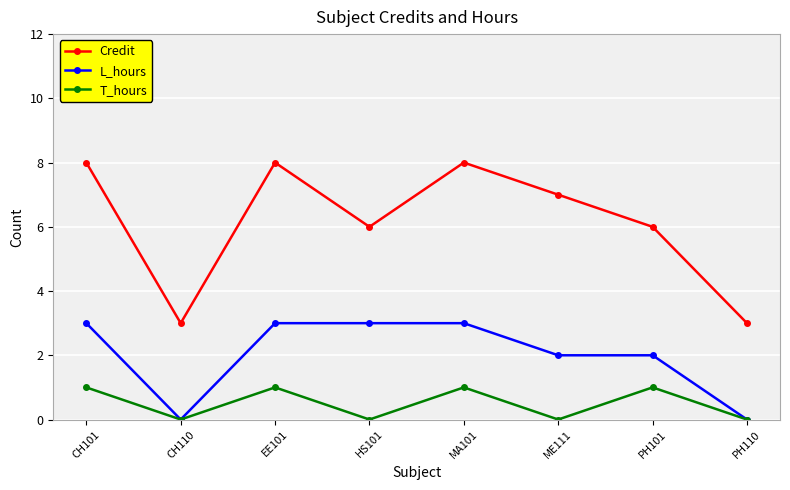

Reading left to right, what are all the values shown in this chart?

Credit: CH101=8	CH110=3	EE101=8	HS101=6	MA101=8	ME111=7	PH101=6	PH110=3
L_hours: CH101=3	CH110=0	EE101=3	HS101=3	MA101=3	ME111=2	PH101=2	PH110=0
T_hours: CH101=1	CH110=0	EE101=1	HS101=0	MA101=1	ME111=0	PH101=1	PH110=0